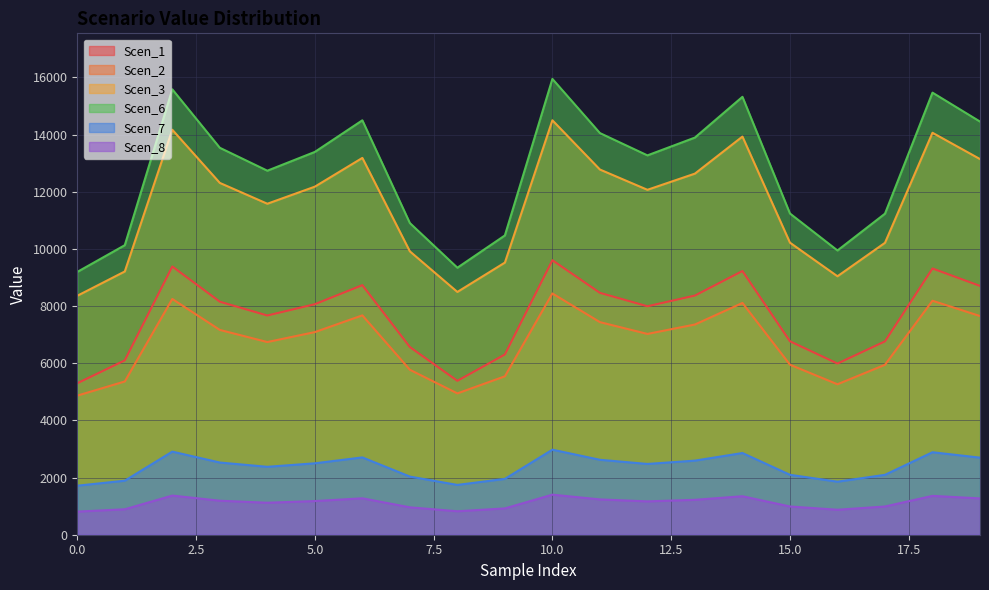

Reading left to right, transcribe all the data shown in this chart.

Scen_1: 0=5298.7	1=6099.7	2=9383.1	3=8151.5	4=7668.8	5=8064.5	6=8730.5	7=6565.5	8=5383.6	9=6305.3	10=9602.5	11=8461.4	12=7991.7	13=8366.8	14=9225.0	15=6766.9	16=5988.2	17=6763.6	18=9313.3	19=8703.6
Scen_2: 0=4865.7	1=5360.9	2=8246.6	3=7164.2	4=6740.0	5=7087.7	6=7673.0	7=5770.3	8=4943.6	9=5541.6	10=8439.5	11=7436.5	12=7023.8	13=7353.4	14=8107.6	15=5947.3	16=5262.9	17=5944.4	18=8185.2	19=7649.4
Scen_3: 0=8358.4	1=9209.1	2=14166.3	3=12306.9	4=11578.2	5=12175.5	6=13181.0	7=9912.4	8=8492.4	9=9519.5	10=14497.6	11=12774.8	12=12065.7	13=12631.9	14=13927.6	15=10216.5	16=9040.9	17=10211.4	18=14060.9	19=13140.4
Scen_6: 0=9192.7	1=10128.3	2=15580.2	3=13535.3	4=12733.8	5=13390.8	6=14496.7	7=10901.8	8=9340.0	9=10469.7	10=15944.7	11=14049.9	12=13270.0	13=13892.8	14=15317.7	15=11236.3	16=9943.3	17=11230.7	18=15464.3	19=14452.0
Scen_7: 0=1715.1	1=1889.7	2=2906.9	3=2525.3	4=2375.8	5=2498.4	6=2704.7	7=2034.0	8=1742.6	9=1953.4	10=2974.8	11=2621.3	12=2475.8	13=2592.0	14=2857.9	15=2096.4	16=1855.1	17=2095.3	18=2885.2	19=2696.4
Scen_8: 0=808.0	1=890.2	2=1369.5	3=1189.7	4=1119.3	5=1177.0	6=1274.2	7=958.2	8=821.0	9=920.3	10=1401.5	11=1234.9	12=1166.4	13=1221.1	14=1346.4	15=987.6	16=874.0	17=987.1	18=1359.3	19=1270.3